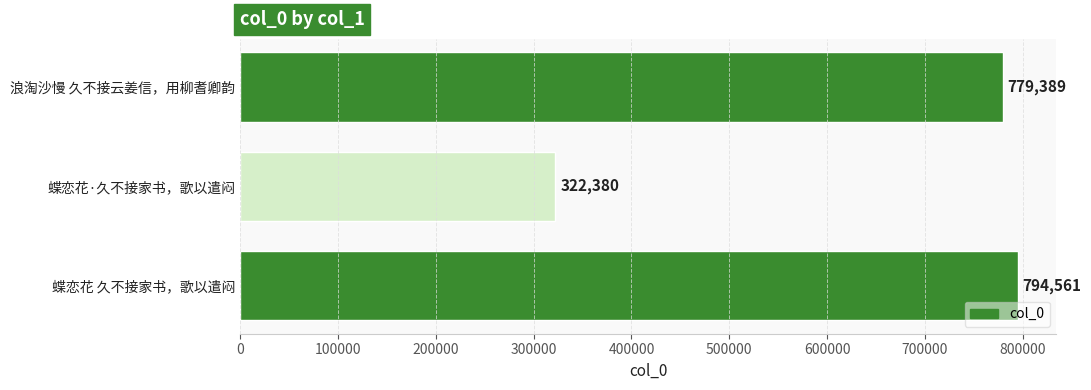

Which category has the highest value across all series?

蝶恋花 久不接家书，歌以遣闷